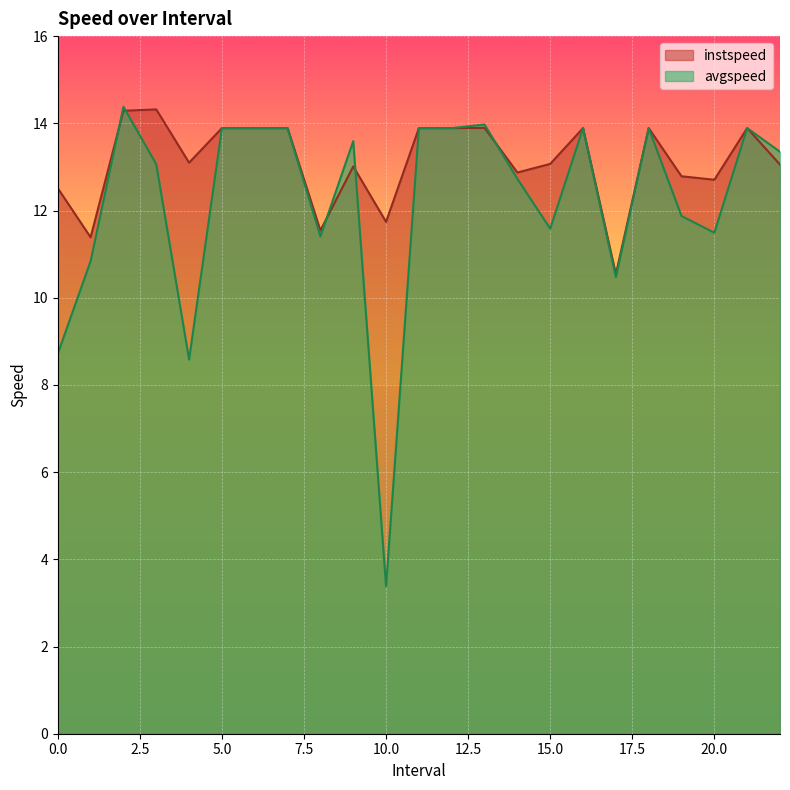

What are all the series names shown in the legend?

instspeed, avgspeed